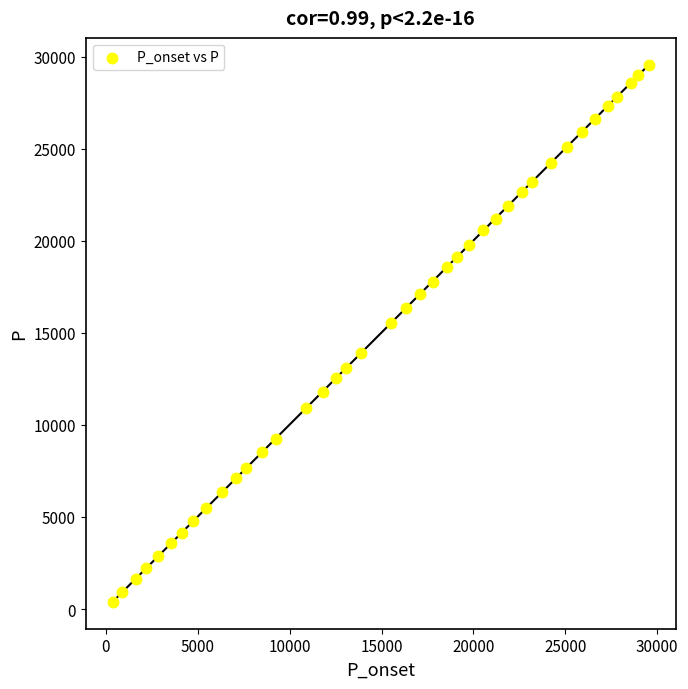

What Y value in the scatter plot is closest to 14982?

15551